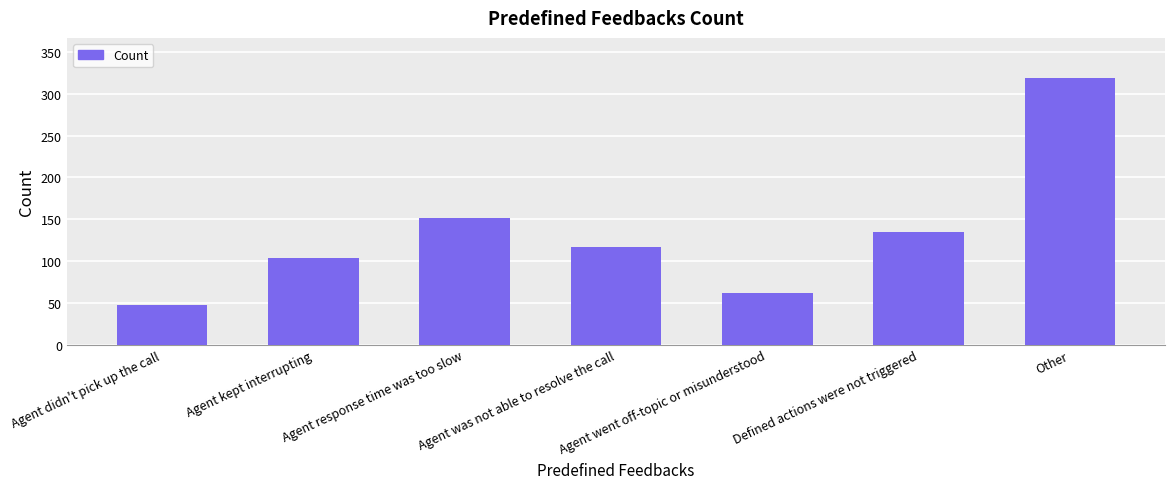

What is the minimum value shown in the chart?

47